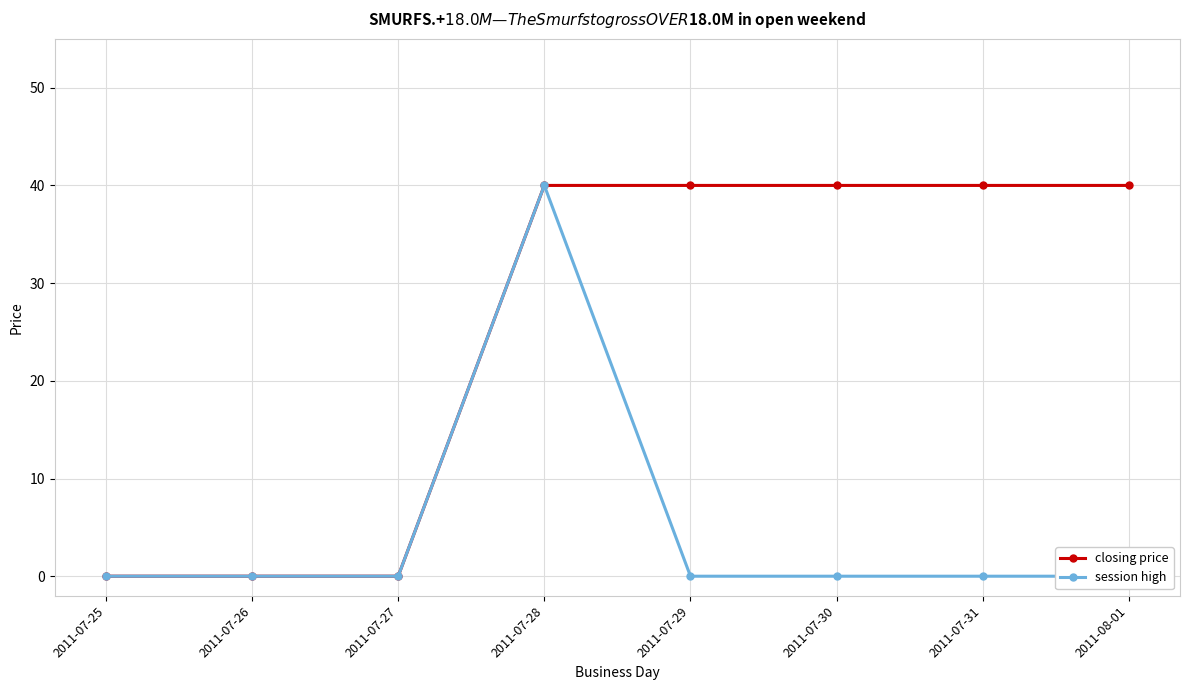

What is the total value across all series at 2011-08-01?

40